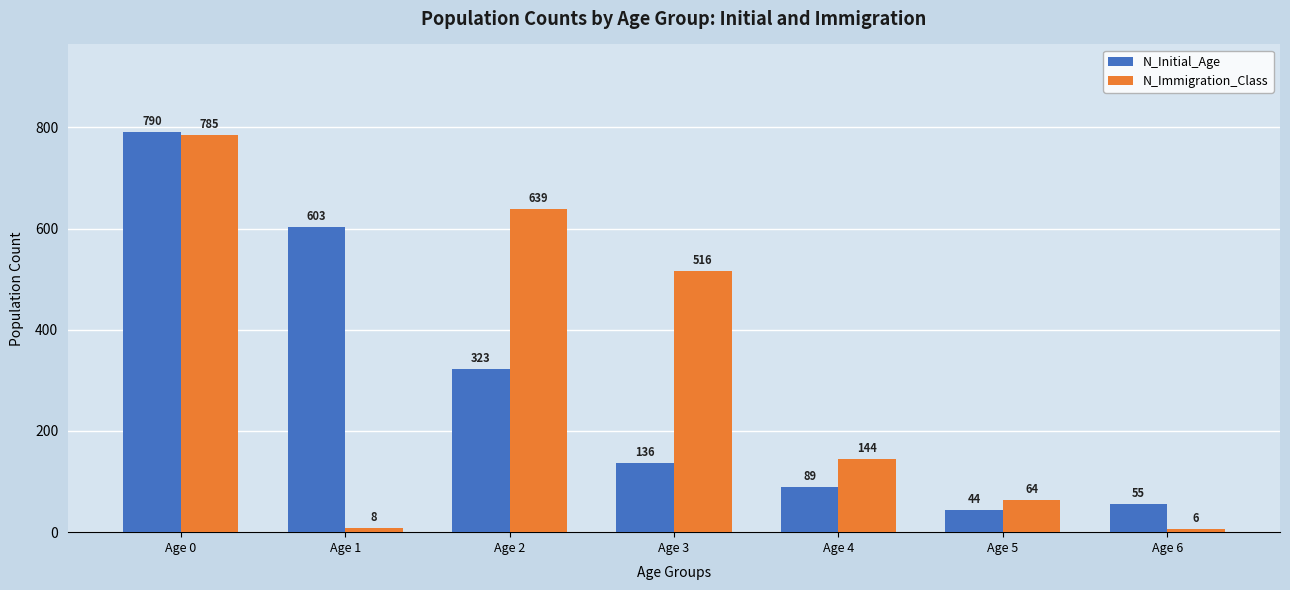

Reading right to left, extract all data points from this chart.

N_Initial_Age: 55	44	89	136	323	603	790
N_Immigration_Class: 6	64	144	516	639	8	785